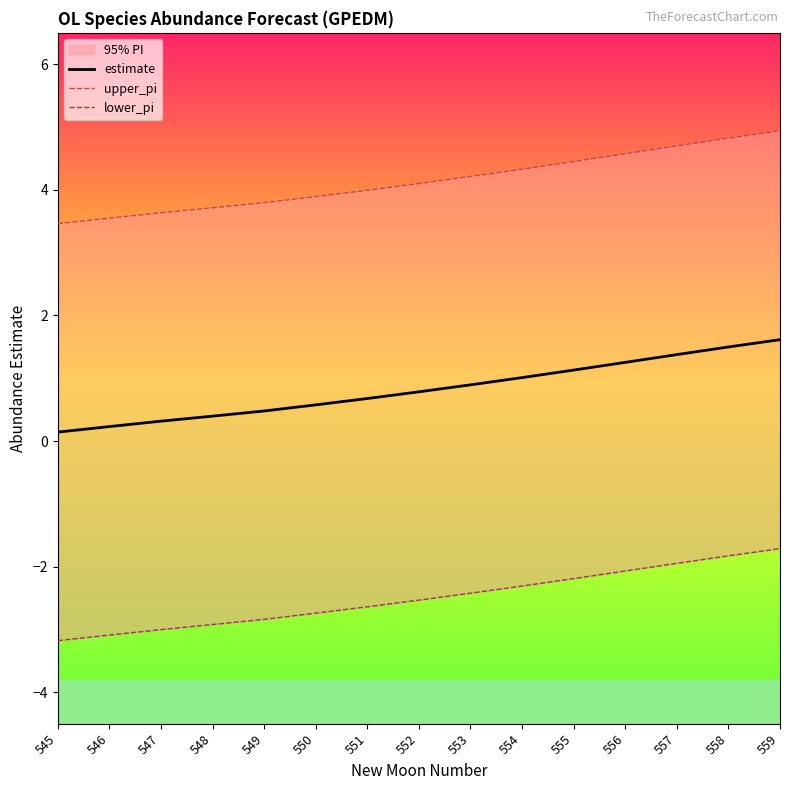

How many series are shown in this chart?

3